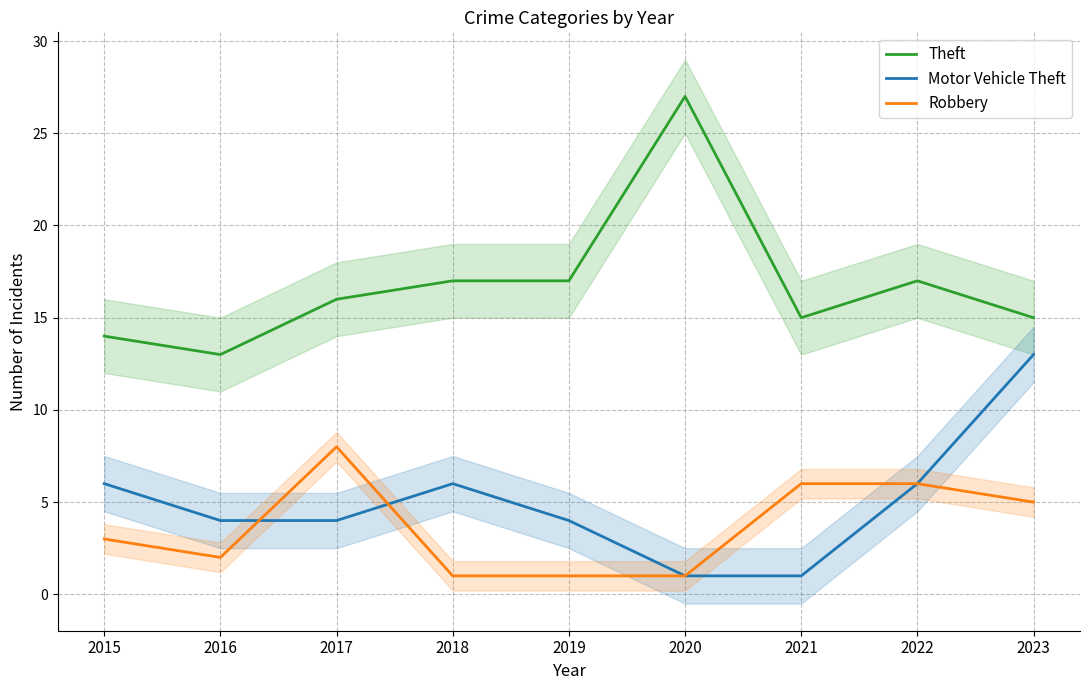

What value does the Robbery series have at 2018?

1